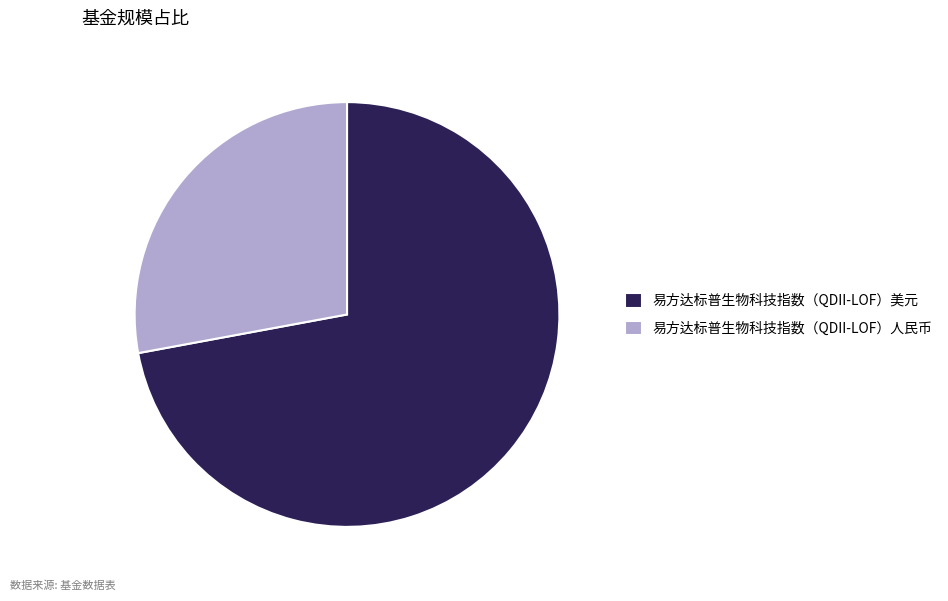

Is the sum of 易方达标普生物科技指数（QDII-LOF）美元 and 易方达标普生物科技指数（QDII-LOF）人民币 greater than half?

Yes